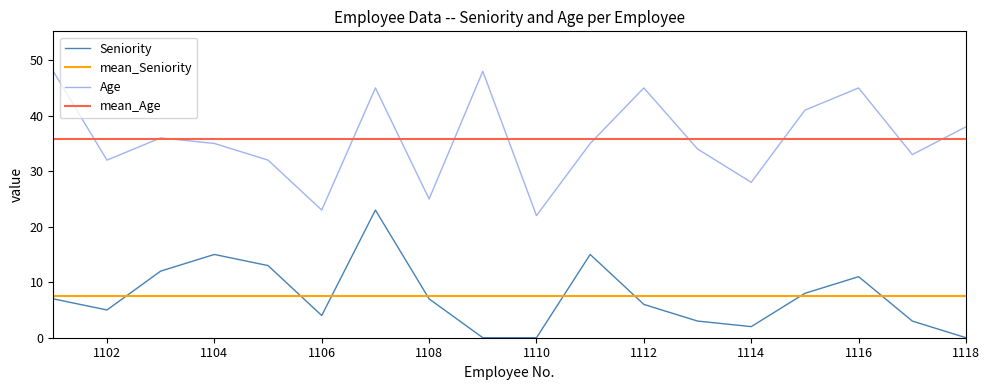

Rank the series by their maximum value, from highest to lowest.

Age, mean_Age, Seniority, mean_Seniority